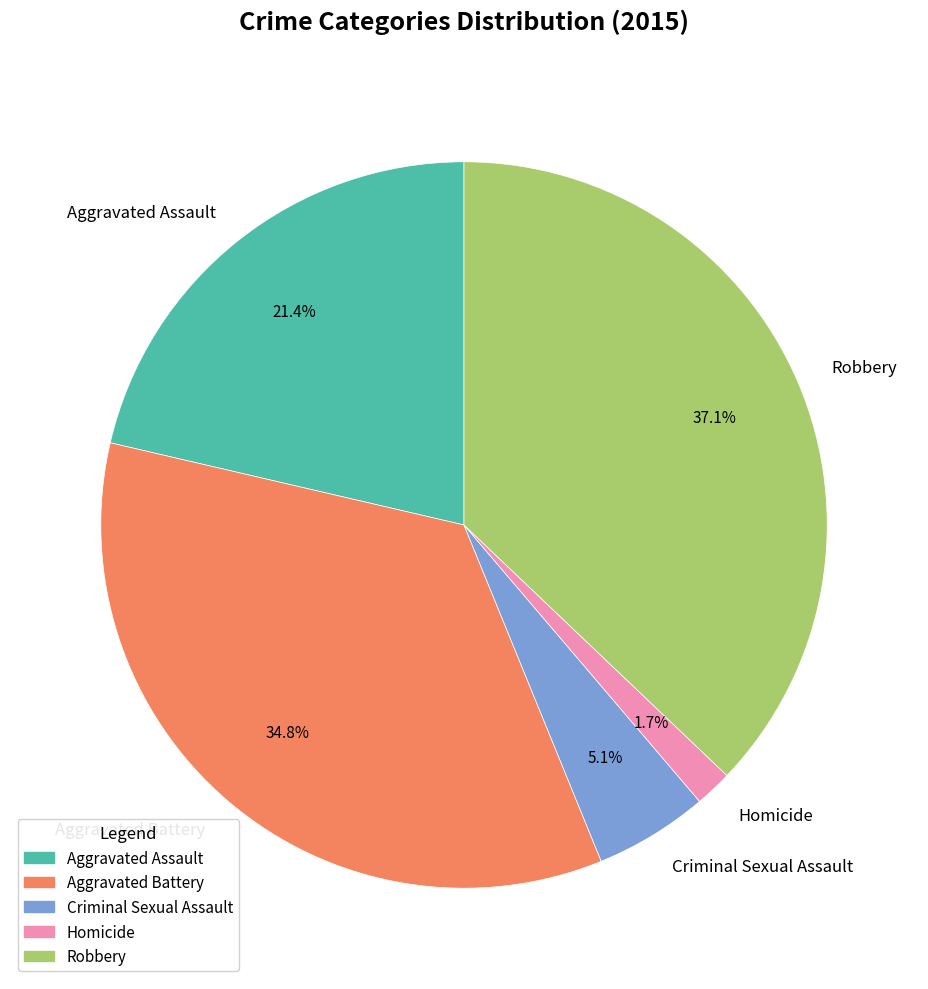

Which category has the biggest portion of the pie?

Robbery